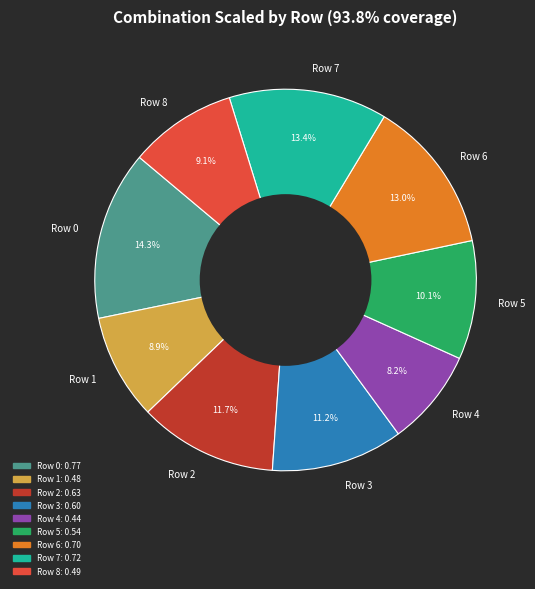

Which slice is the smallest?

Row 4